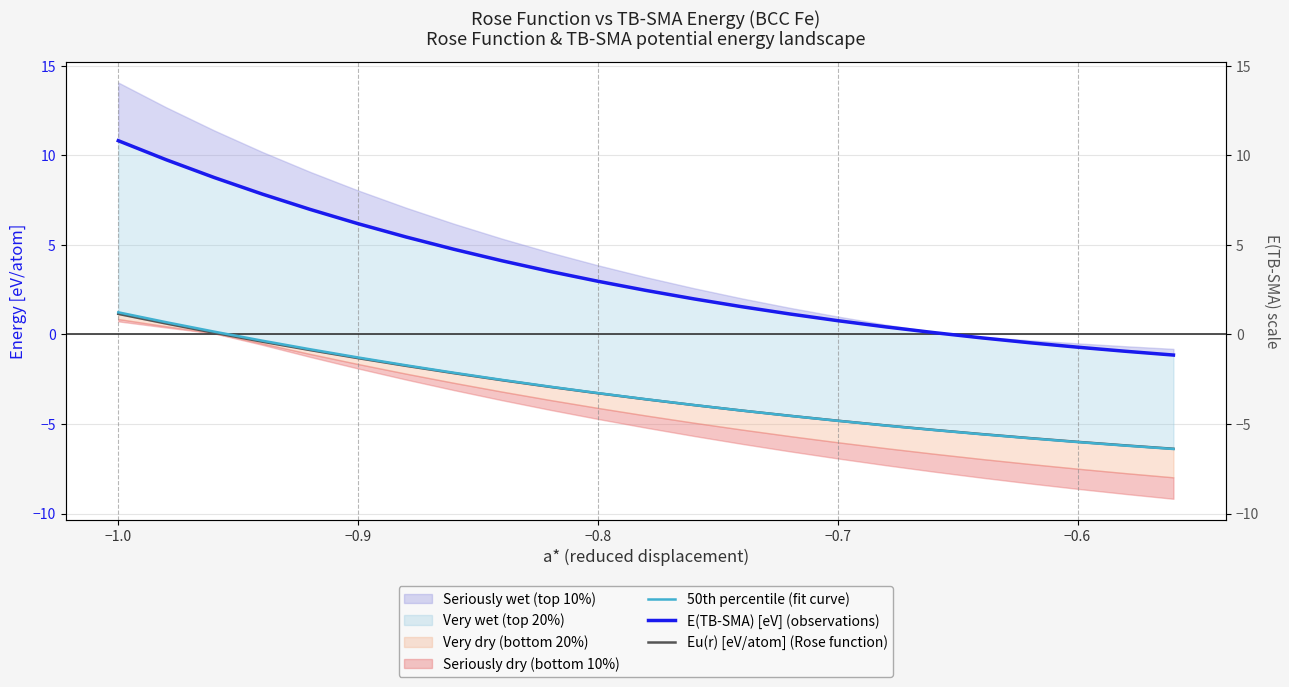

The value of E(TB-SMA) [eV] (observations) at 22 is -1.9. True or false?

False